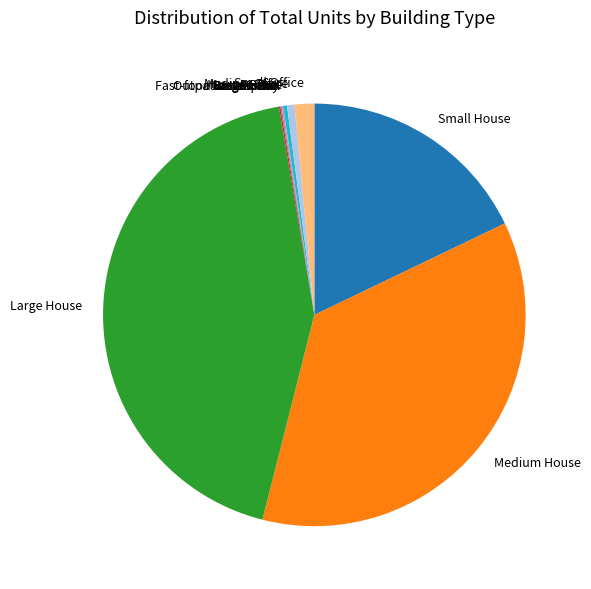

What is the largest slice in the pie chart?

Large House